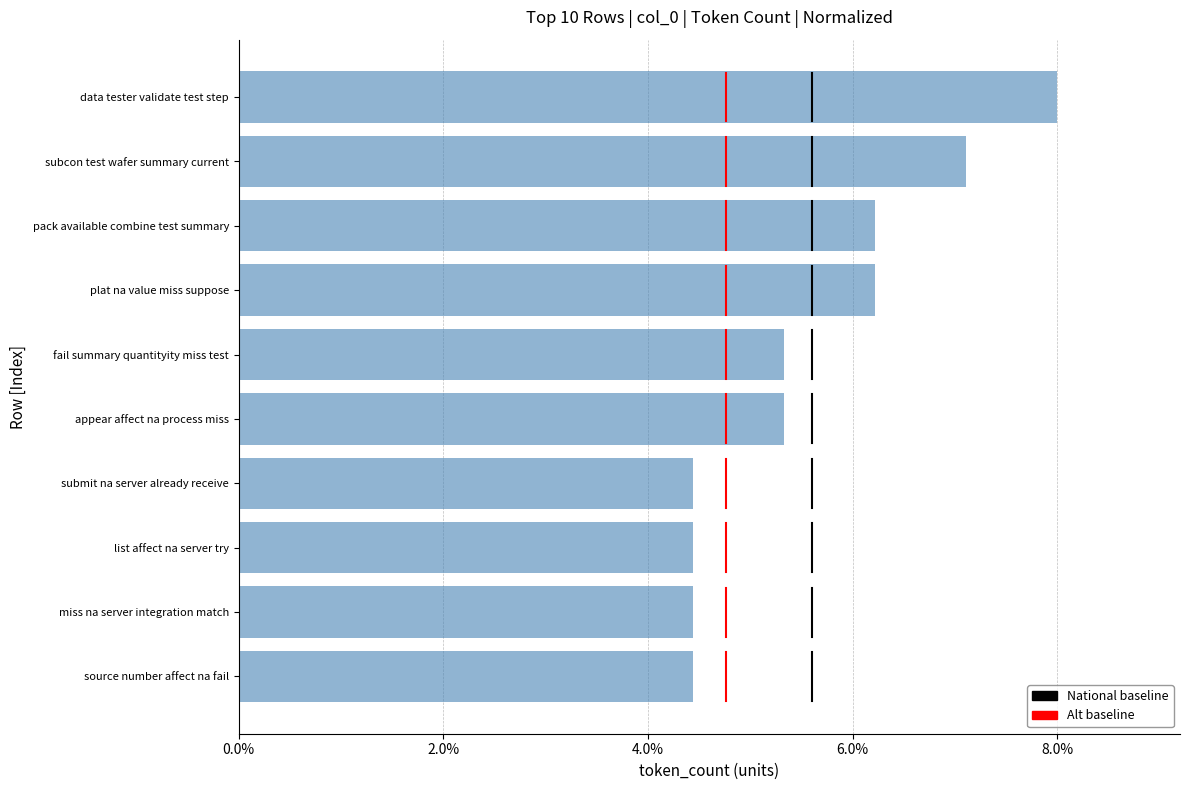

The chart shows a value of 3 at submit na server already receive. True or false?

False